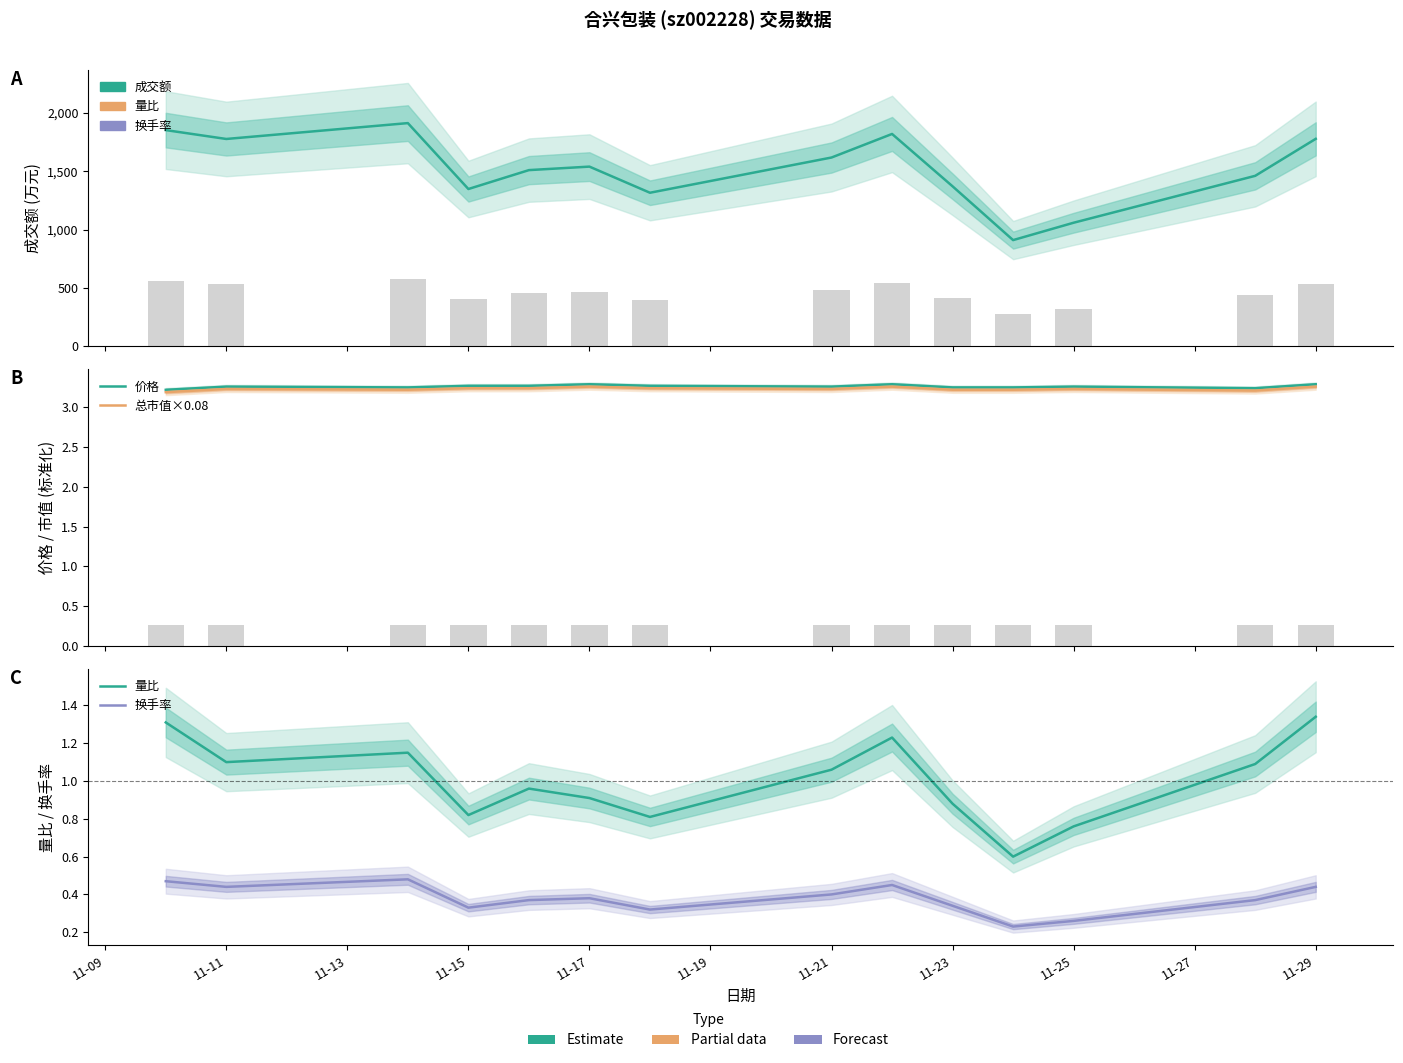

Reading left to right, what are all the values shown in this chart?

成交额(万元): 1853.0	1777.0	1913.0	1348.0	1510.0	1540.0	1316.0	1618.0	1820.0	1371.0	910.0	1059.0	1461.0	1778.0
价格: 3.2	3.3	3.2	3.3	3.3	3.3	3.3	3.3	3.3	3.2	3.2	3.3	3.2	3.3
总市值×0.08: 3.2	3.2	3.2	3.2	3.2	3.3	3.2	3.2	3.3	3.2	3.2	3.2	3.2	3.3
量比: 1.3	1.1	1.1	0.8	1.0	0.9	0.8	1.1	1.2	0.9	0.6	0.8	1.1	1.3
换手率: 0.5	0.4	0.5	0.3	0.4	0.4	0.3	0.4	0.5	0.3	0.2	0.3	0.4	0.4